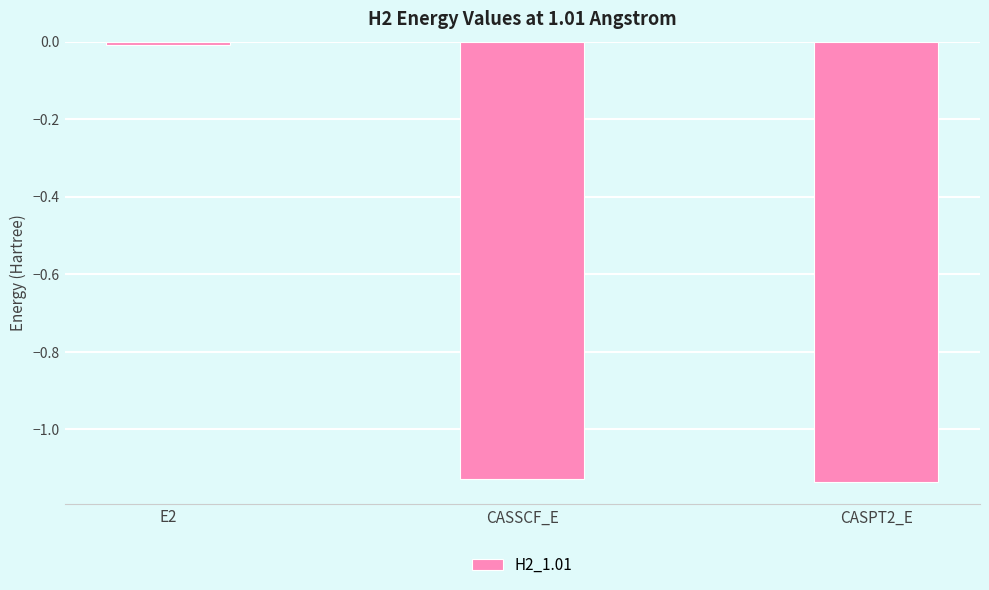

How many data points are above -1?

1